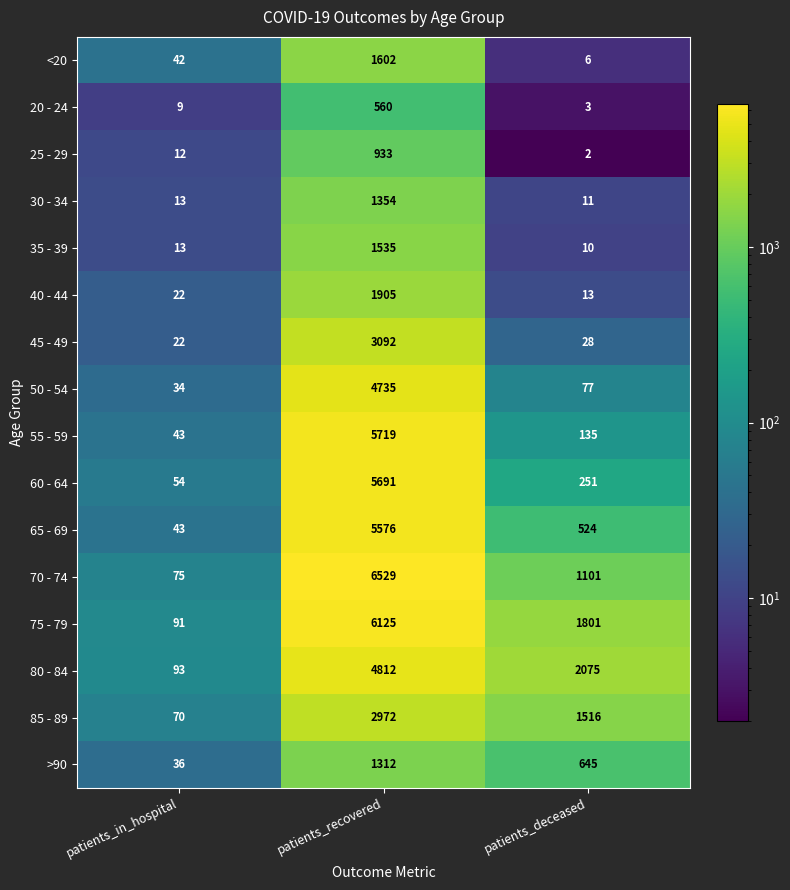

Between patients_in_hospital and patients_deceased, which series saw the biggest shift?

80 - 84